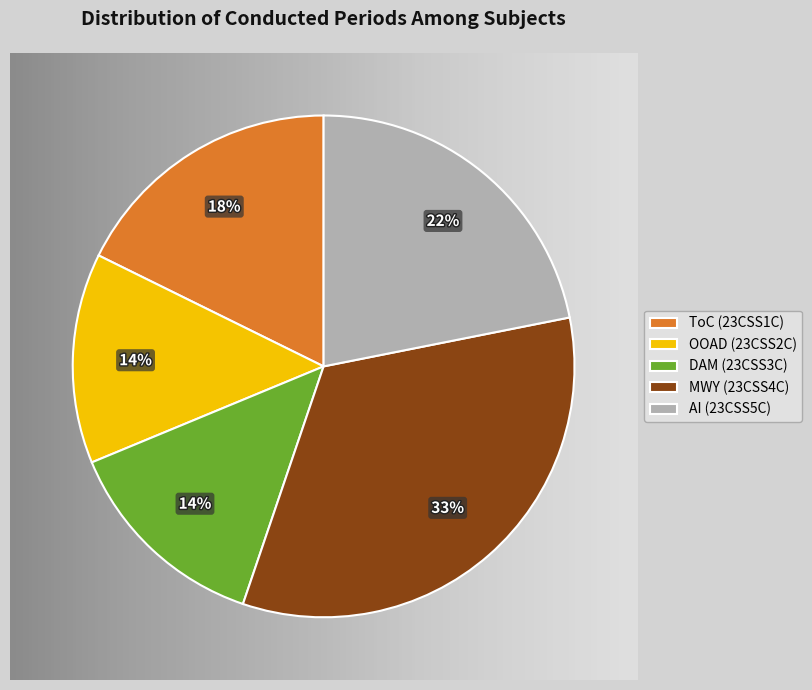

What is the ratio of the value at DAM to the value at MWY?

0.4